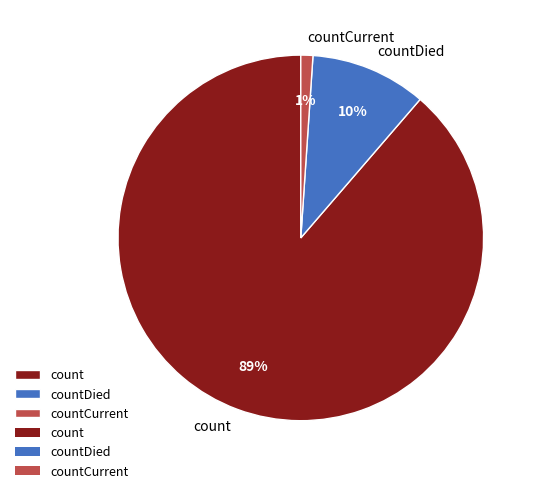

To the nearest percent, what is the combined percentage of countCurrent and count?

90%